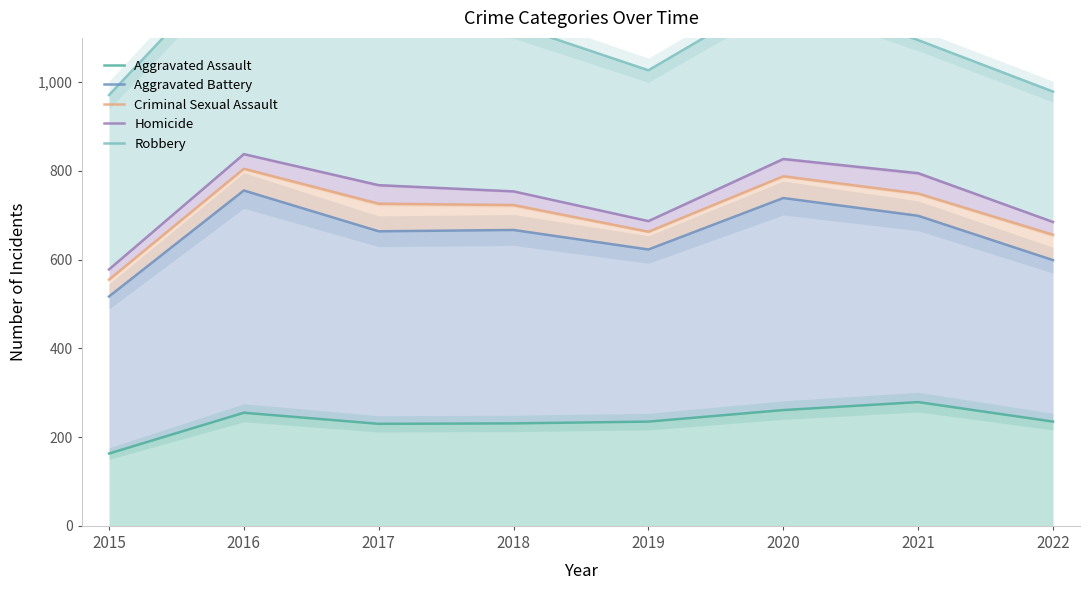

What are all the series names shown in the legend?

Aggravated Assault, Aggravated Battery, Criminal Sexual Assault, Homicide, Robbery